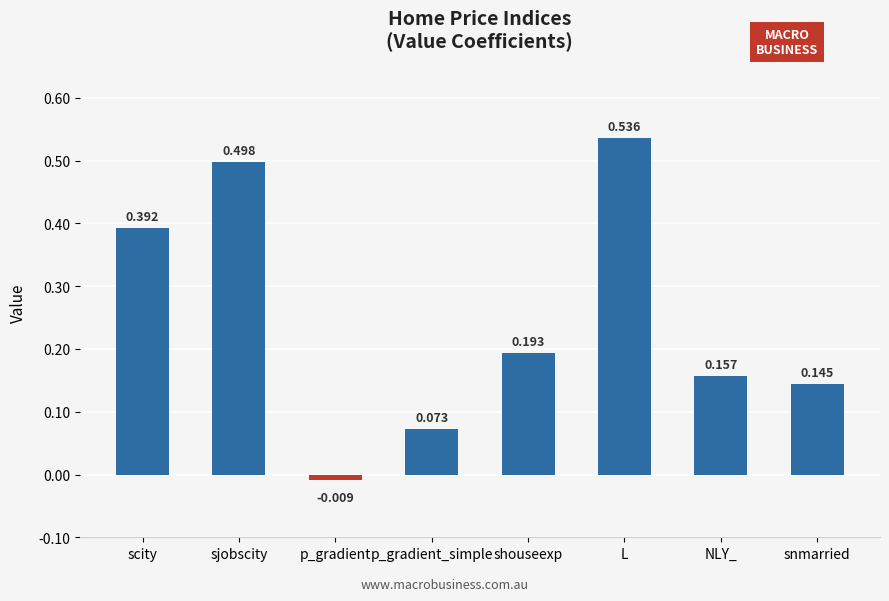

Rank the categories by value from lowest to highest.

p_gradient, p_gradient_simple, snmarried, NLY_, shouseexp, scity, sjobscity, L